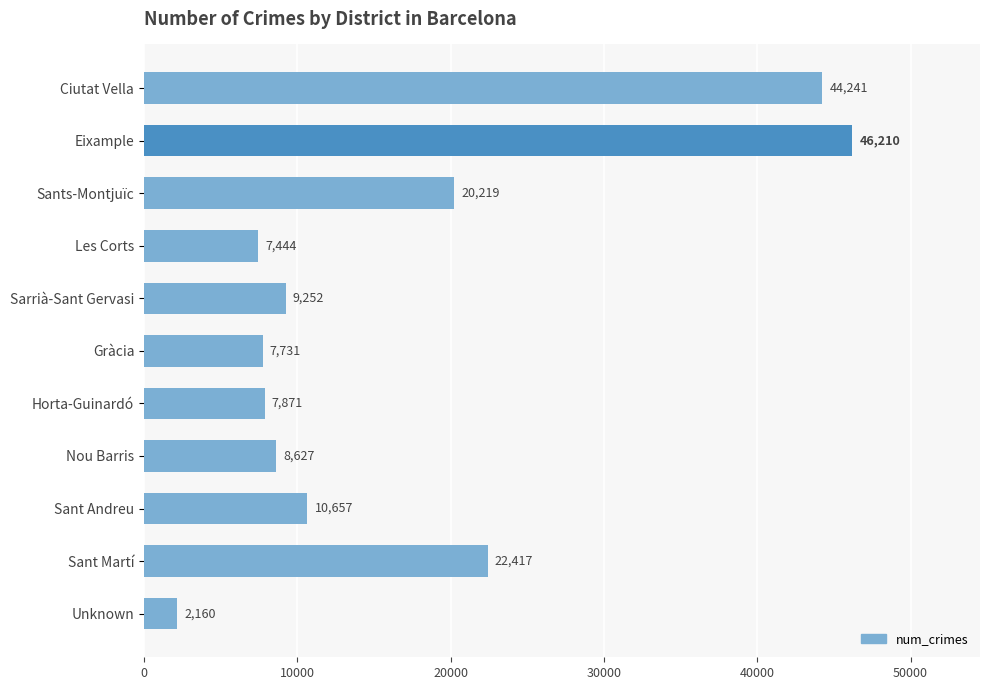

Which category has the lowest value across all series?

Unknown